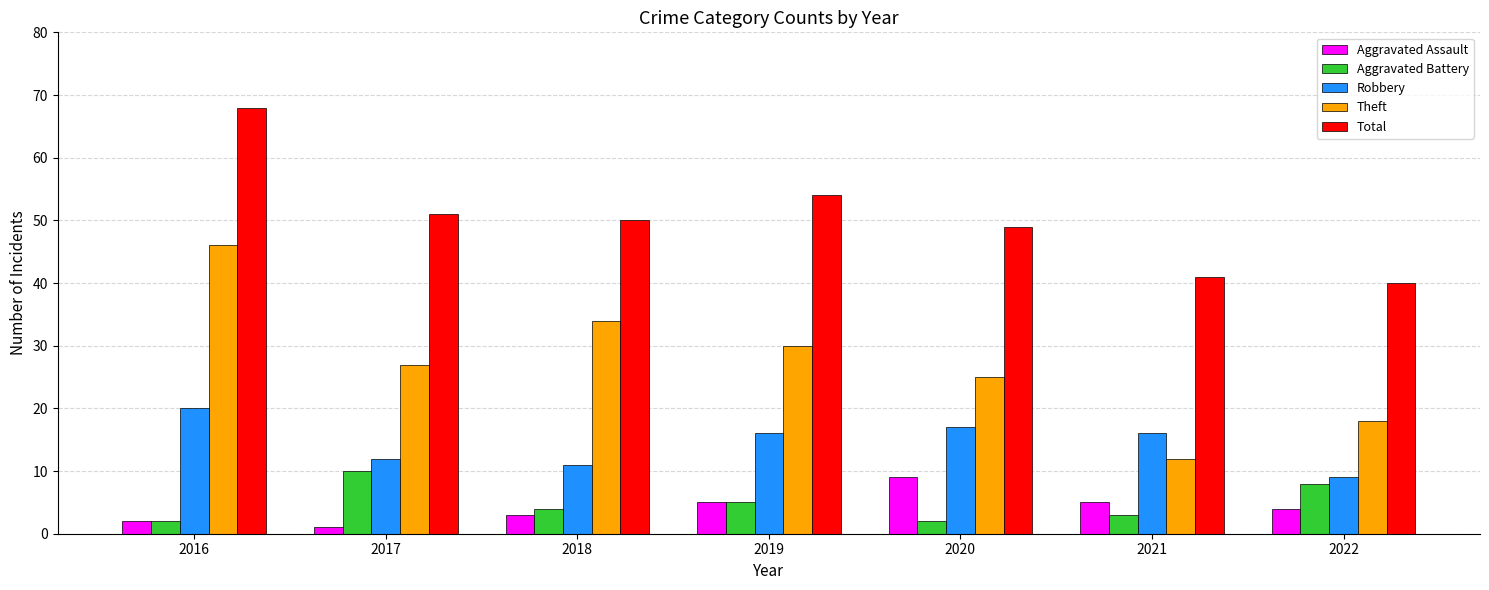

What is the difference between the Aggravated Battery values at 2021 and 2019?

2